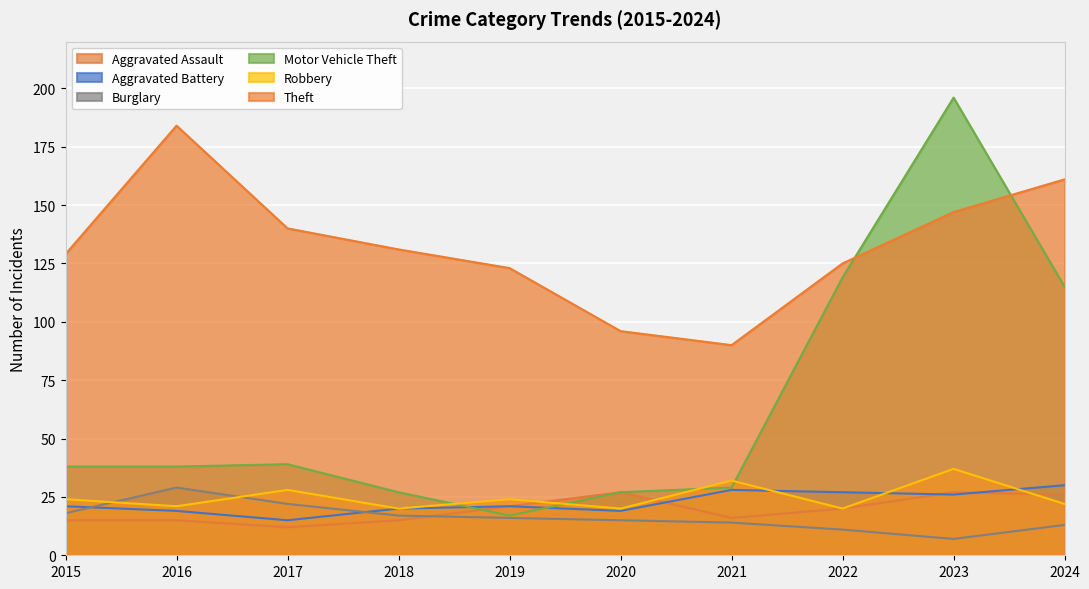

True or false: Aggravated Assault has a value of 18 at 2020.

False